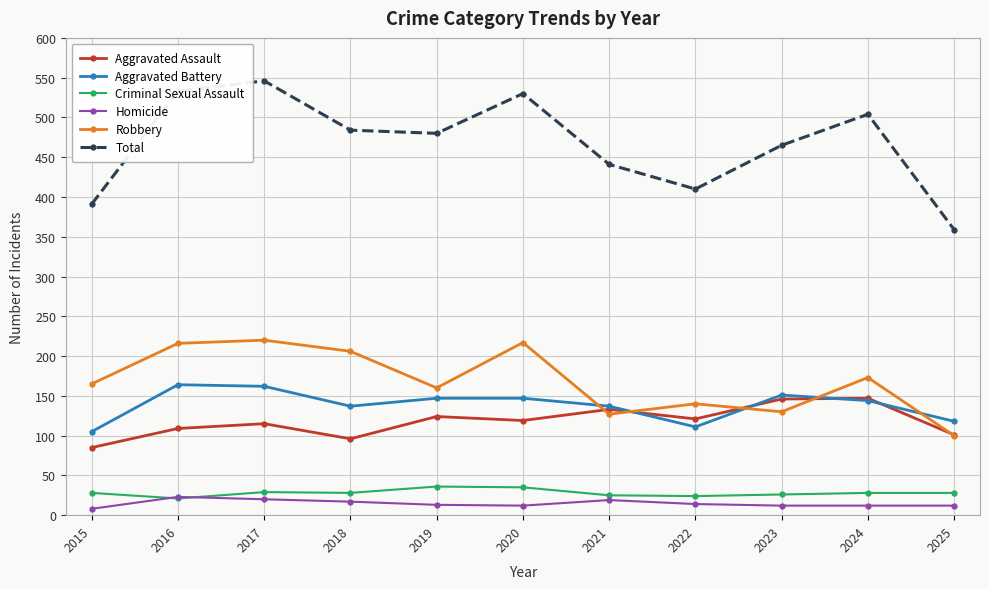

What is the value of the Aggravated Battery point at the 1st from the left?

105